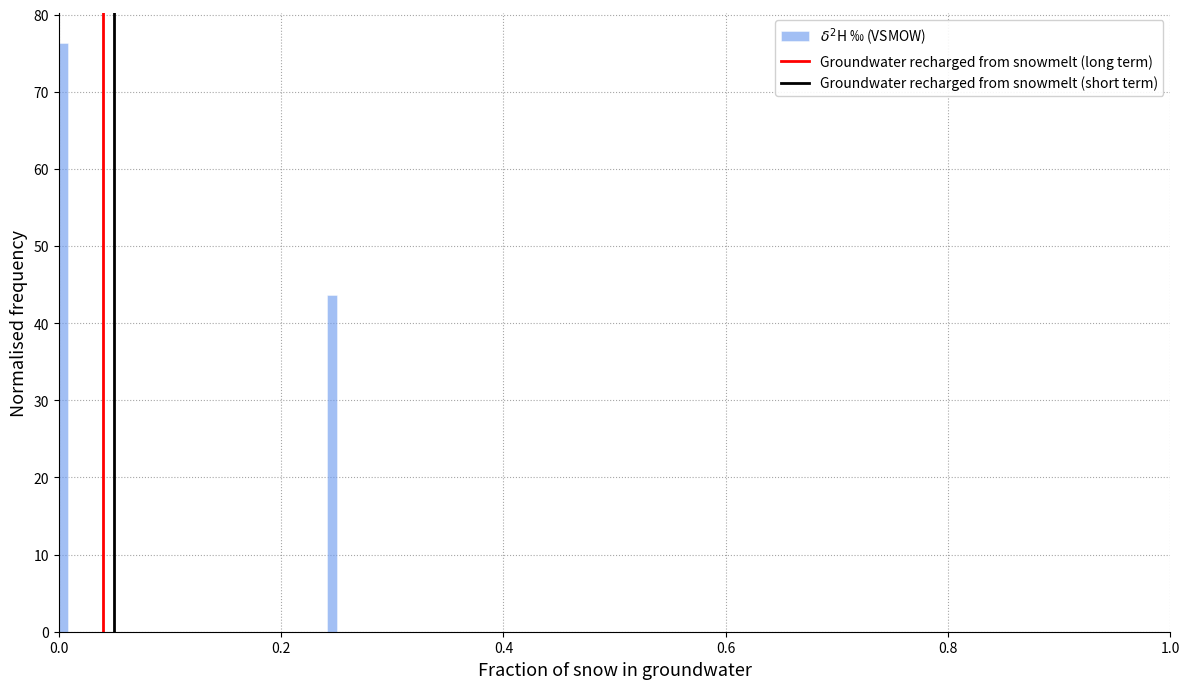

Read against the x-axis, roughly where is the centre of the tallest bar?

0.00